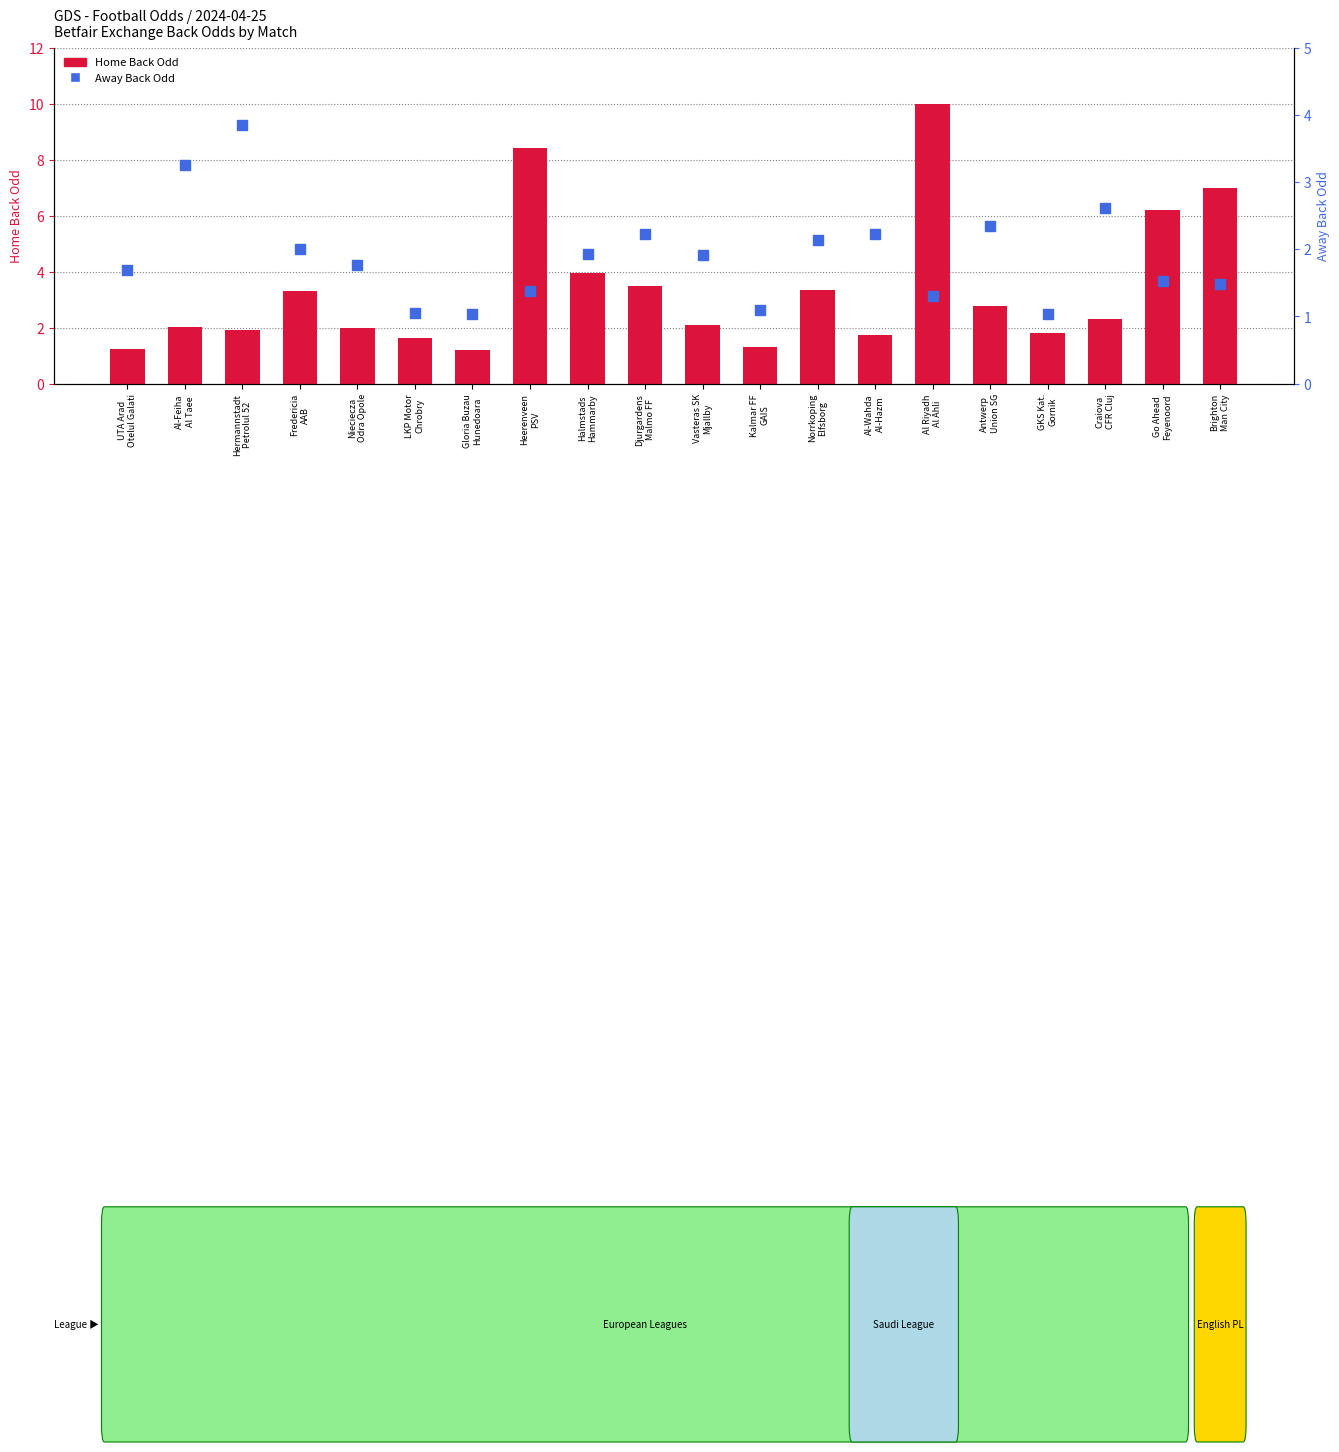

Reading left to right, list all the values displayed in this chart.

Home Back Odd: 1.2	2.0	1.9	3.3	2.0	1.6	1.2	8.4	4.0	3.5	2.1	1.3	3.4	1.7	10.0	2.8	1.8	2.3	6.2	7.0
Away Back Odd: 1.7	3.2	3.9	2.0	1.8	1.1	1.0	1.4	1.9	2.2	1.9	1.1	2.1	2.2	1.3	2.3	1.0	2.6	1.5	1.5